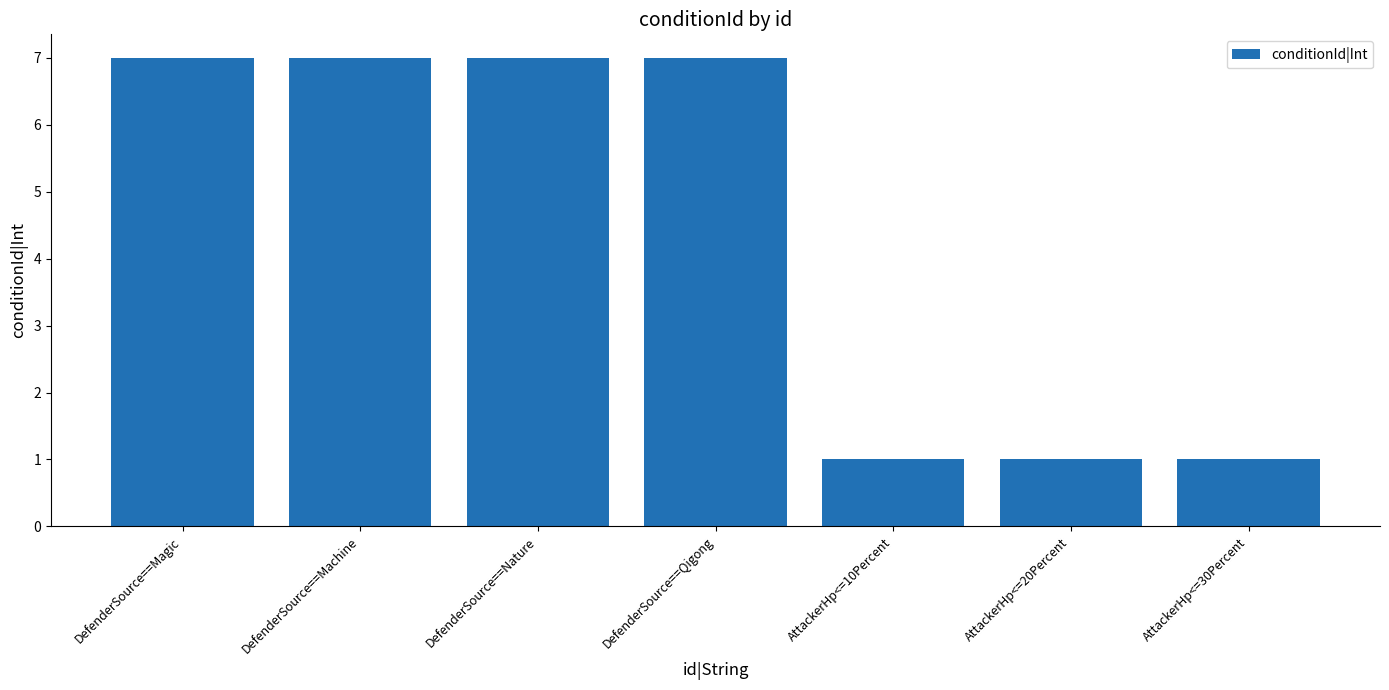

What is the sum of all values?

31